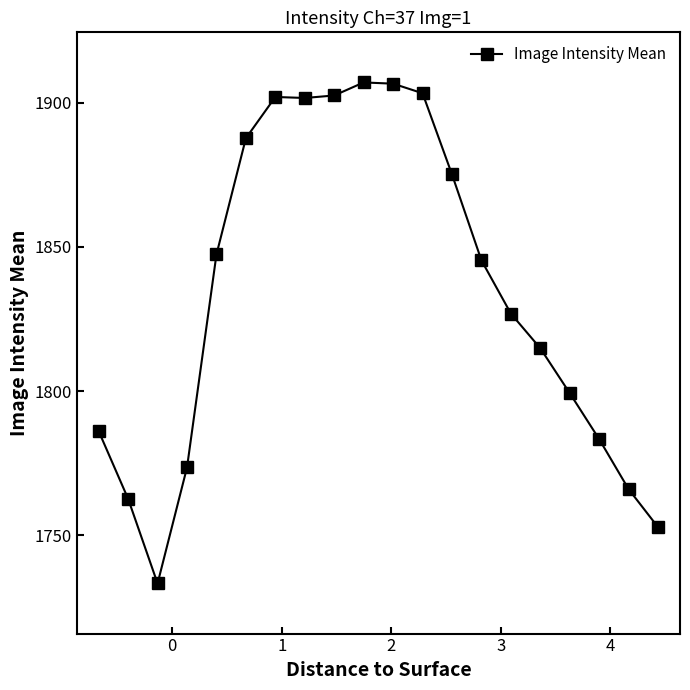

True or false: the data has more than 0 interior local peaks.

True